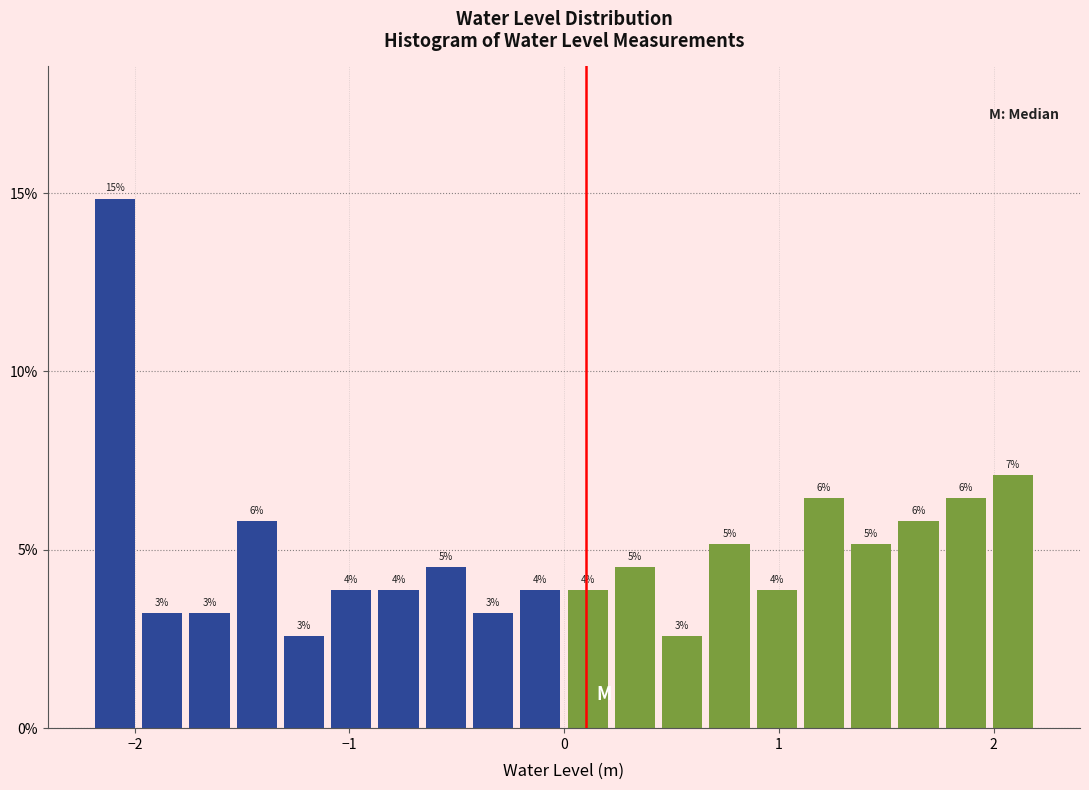

Read against the x-axis, roughly where is the centre of the tallest bar?

-2.1